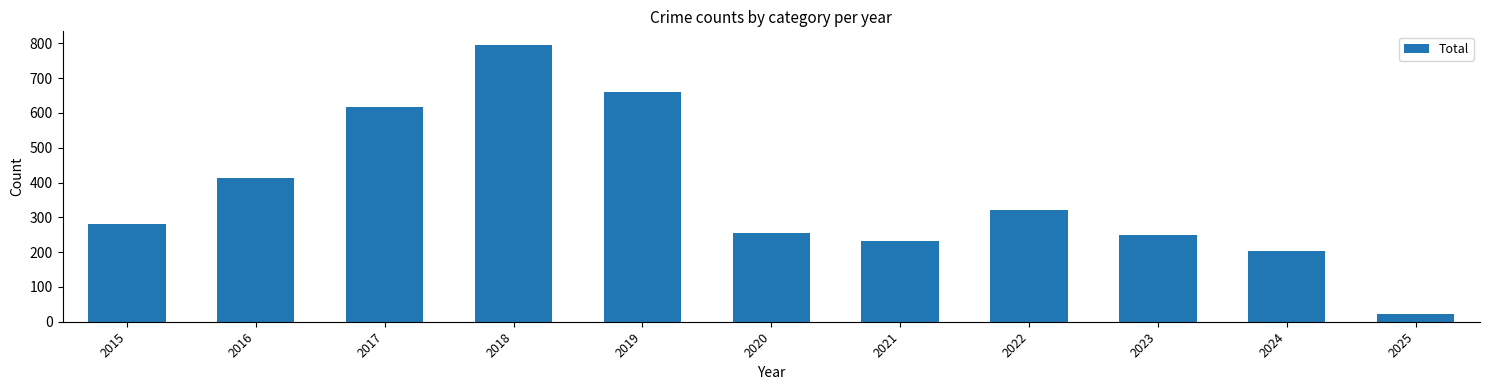

List the labels in order of value, smallest first.

2025, 2024, 2021, 2023, 2020, 2015, 2022, 2016, 2017, 2019, 2018